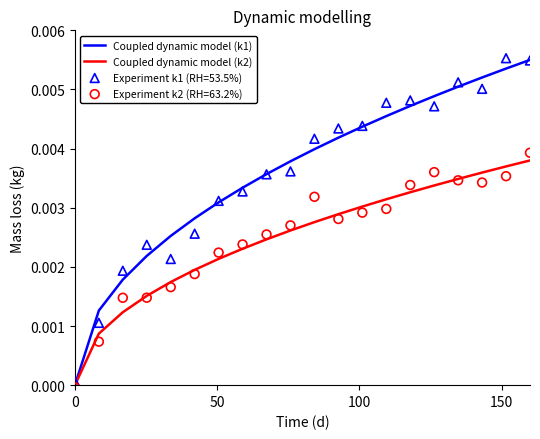

Which series contains the highest Y value?

Coupled dynamic model (k1)